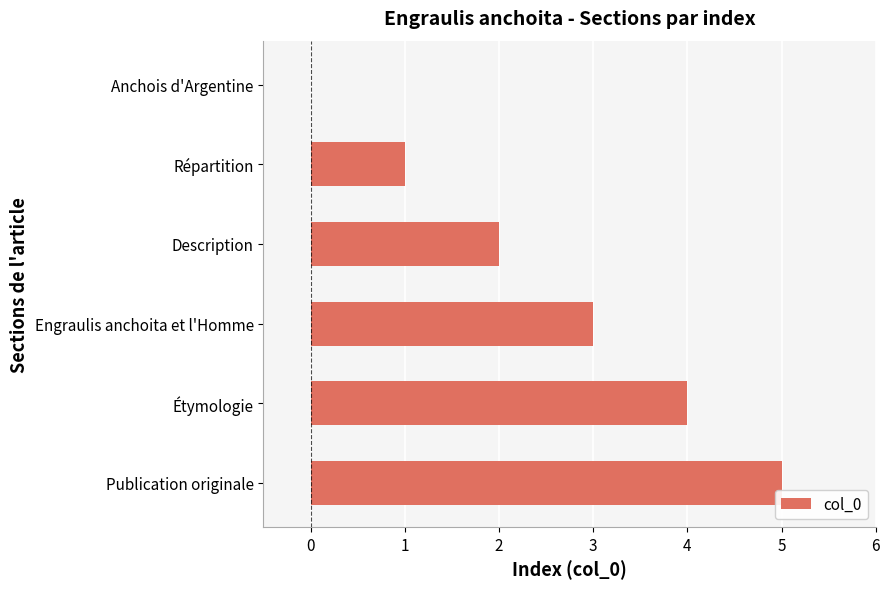

Which label corresponds to the largest value in the chart?

Publication originale